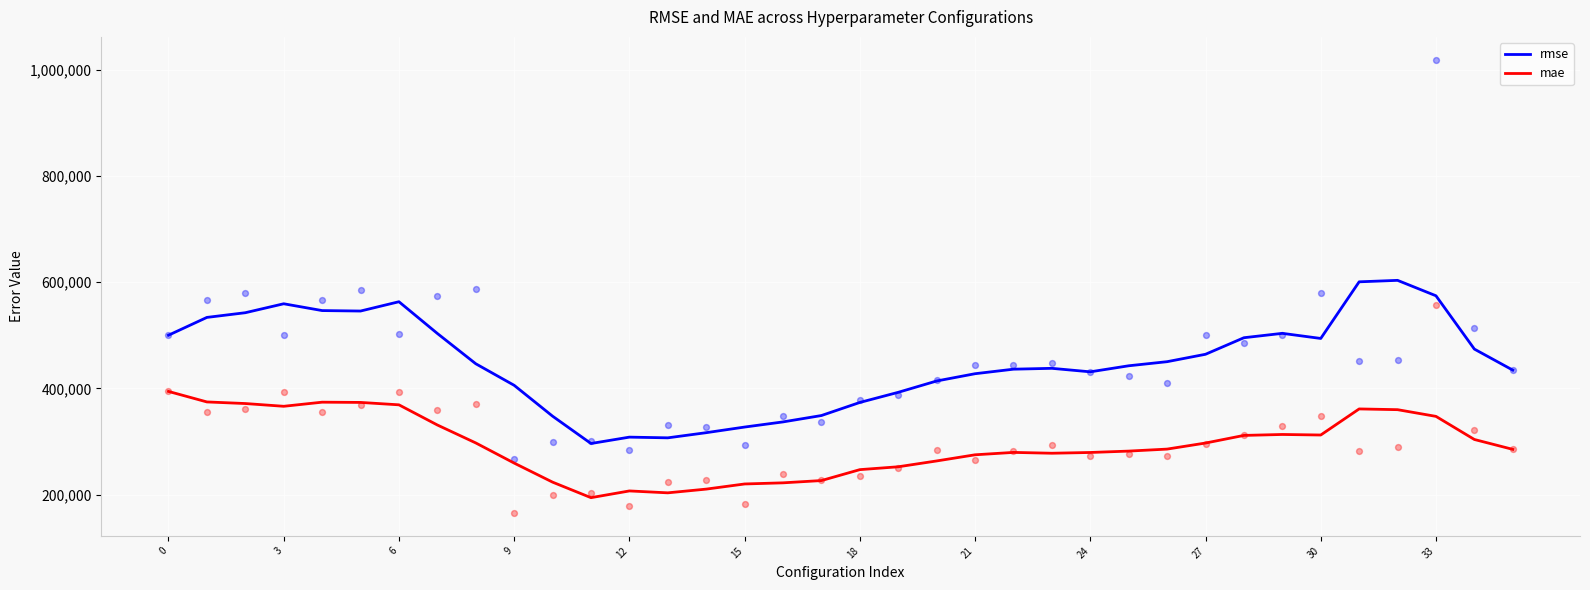

Which series reaches the minimum Y coordinate?

mae